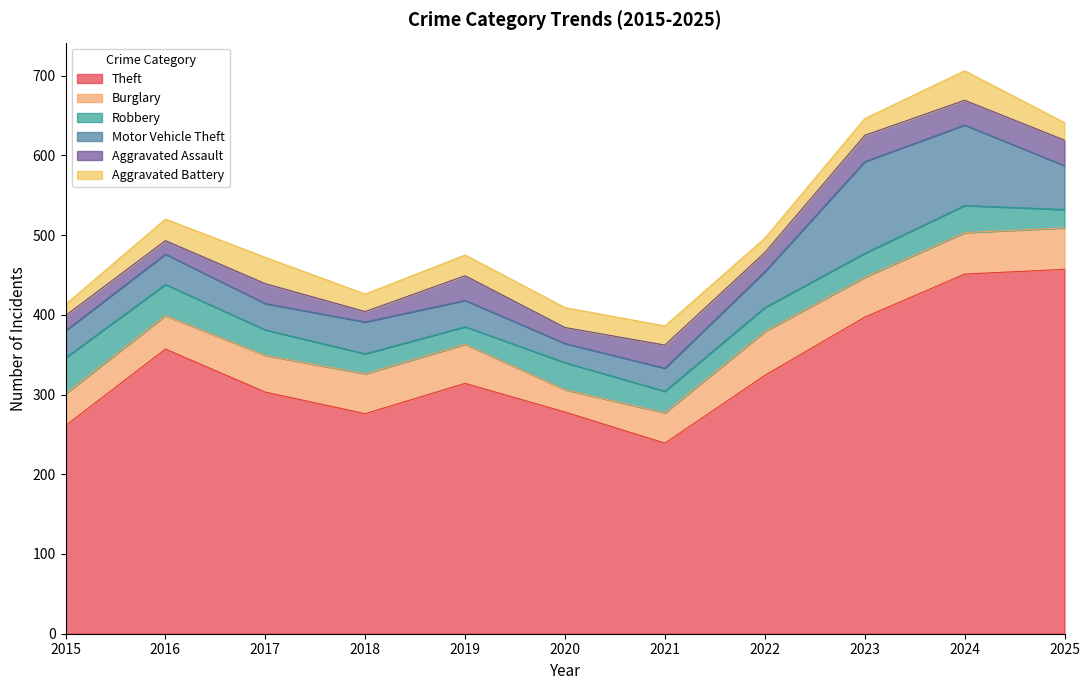

True or false: Aggravated Assault has a value of 10 at 2016.

False